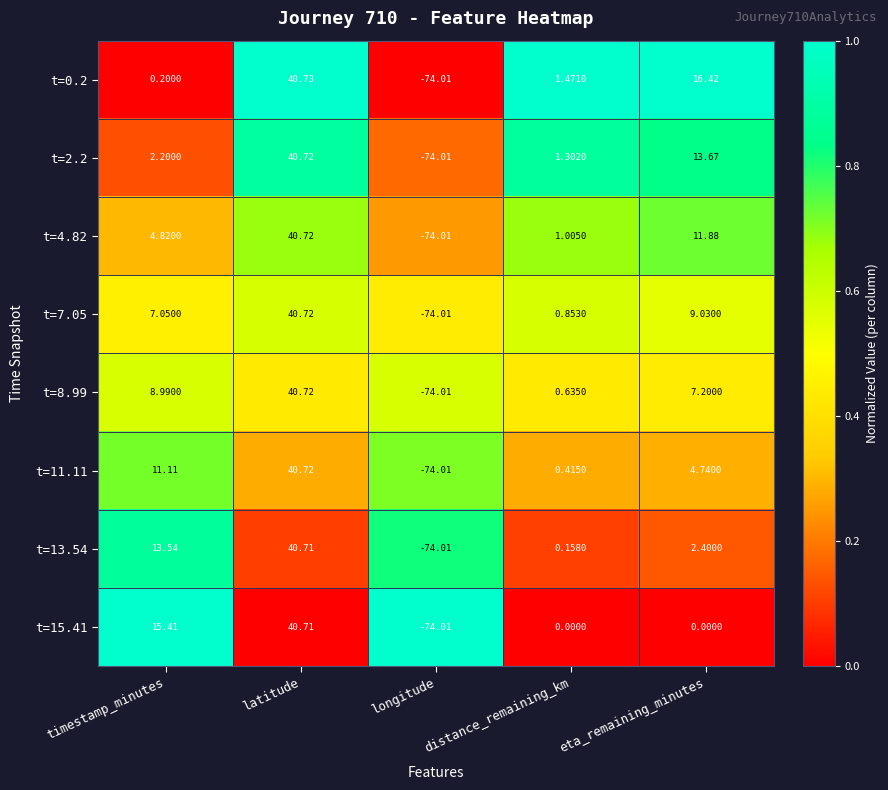

Where does the t=4.82 series first go above 4?

timestamp_minutes